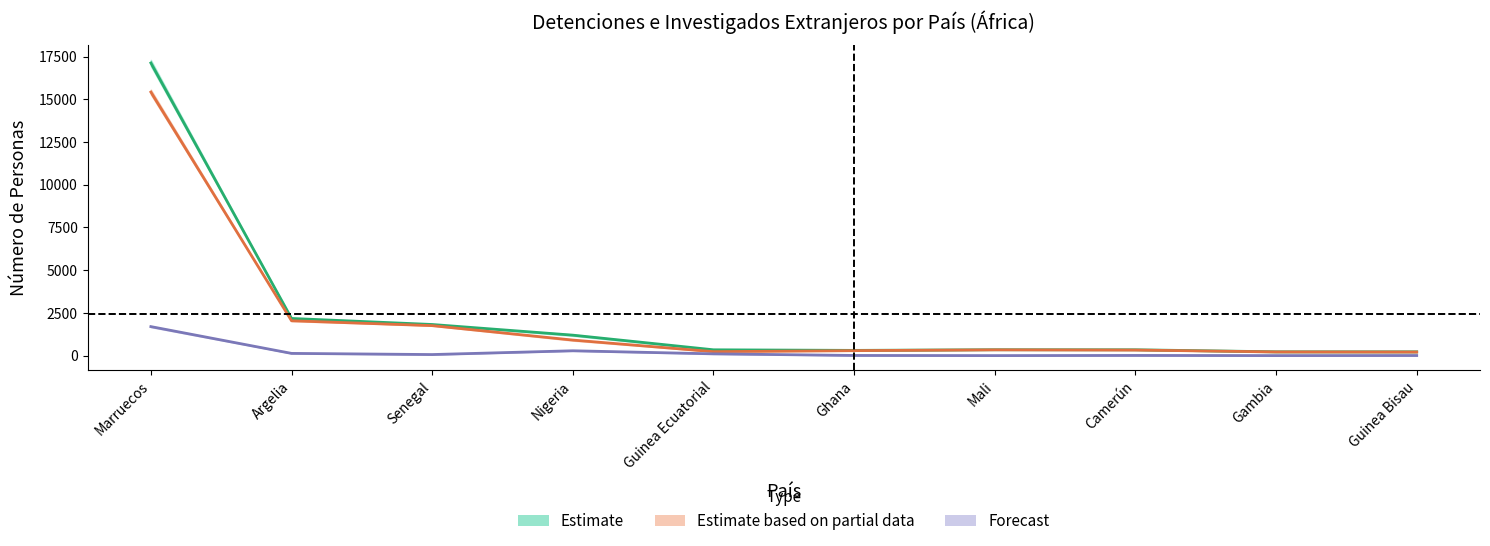

What is the label of the 9th point from the right?

Argelia